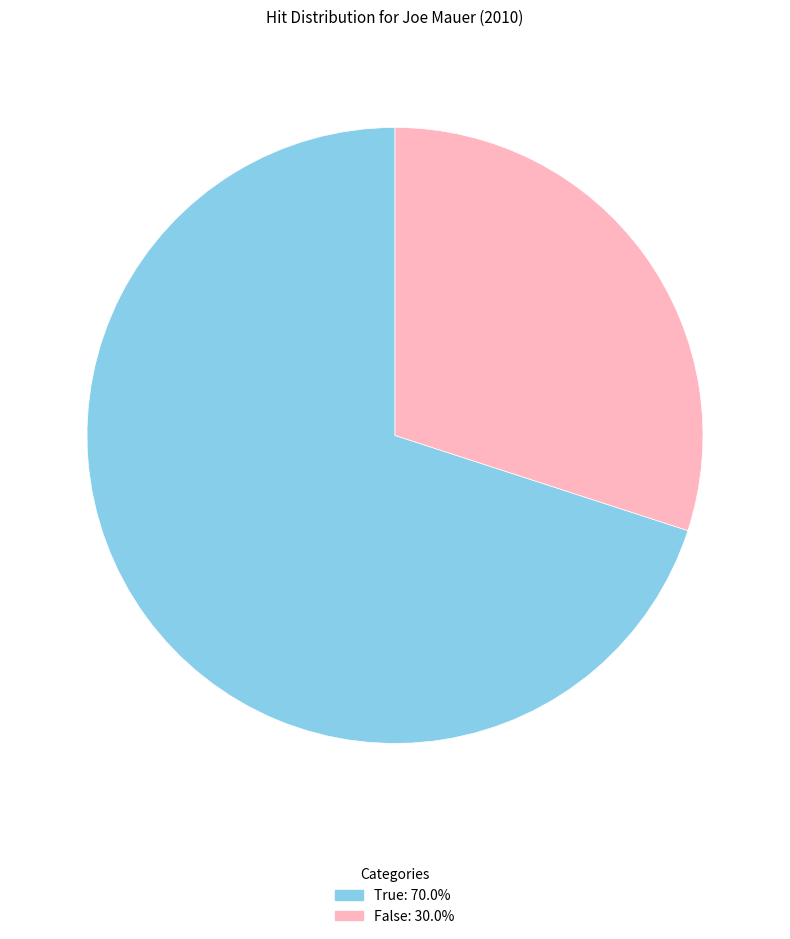

Do False and True together represent more than half of the pie?

Yes